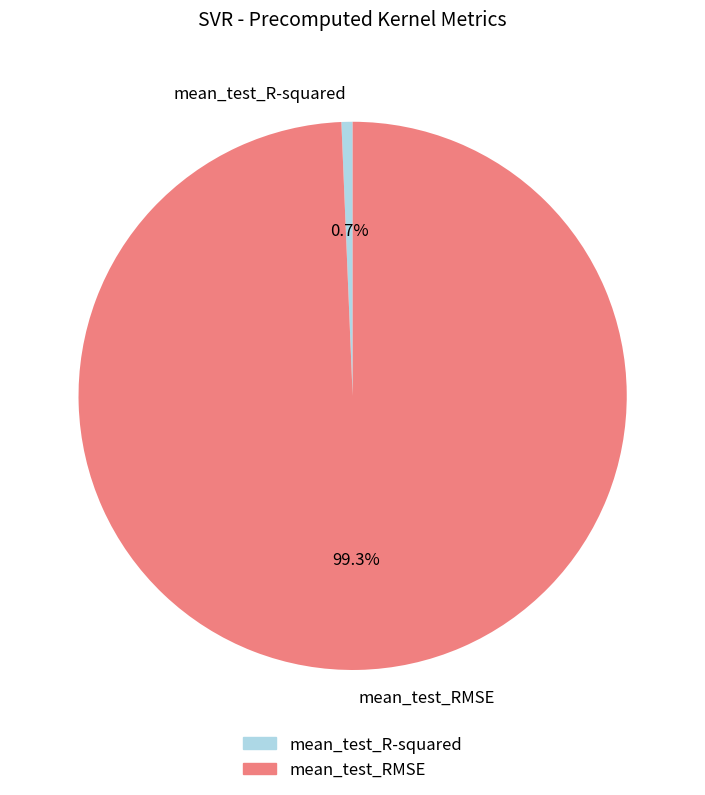

Which has a higher value, mean_test_RMSE or mean_test_R-squared?

mean_test_RMSE